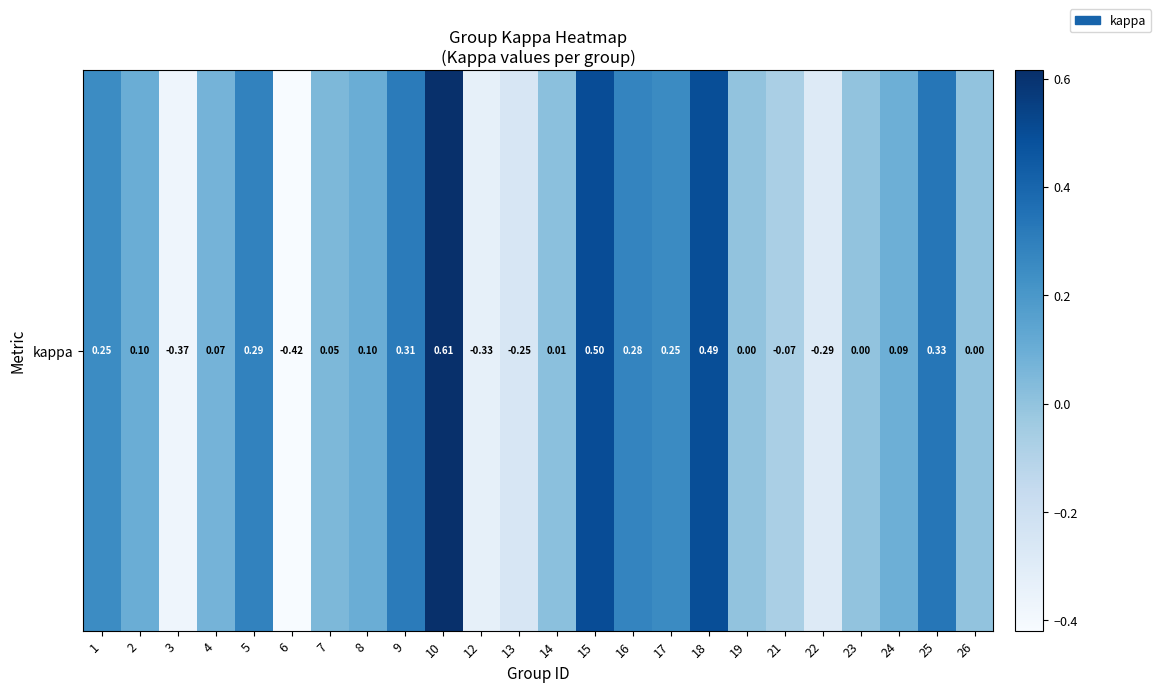

What is the minimum value shown in the chart?

-0.4